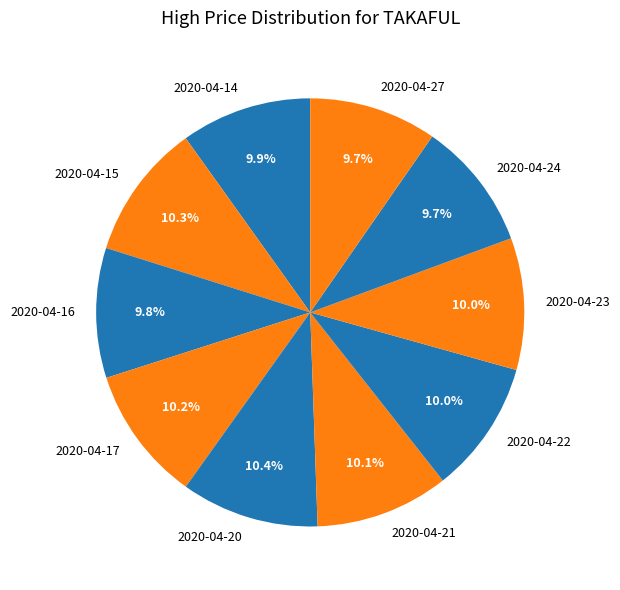

To the nearest percent, what is the average slice percentage?

10%